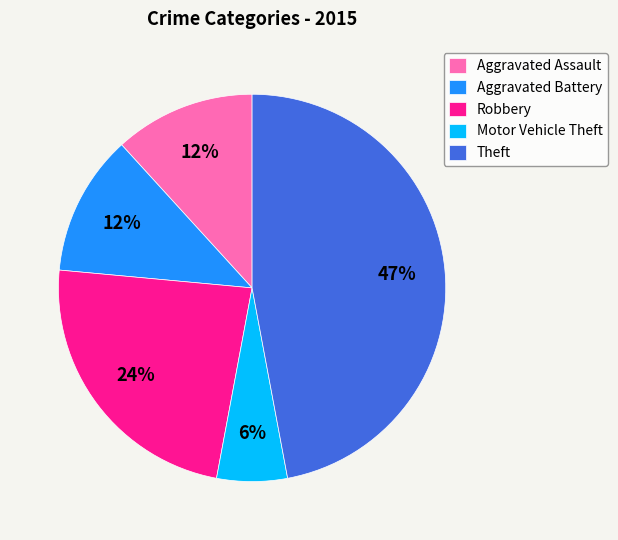

What is the ratio of the value at Robbery to the value at Motor Vehicle Theft?

4.0